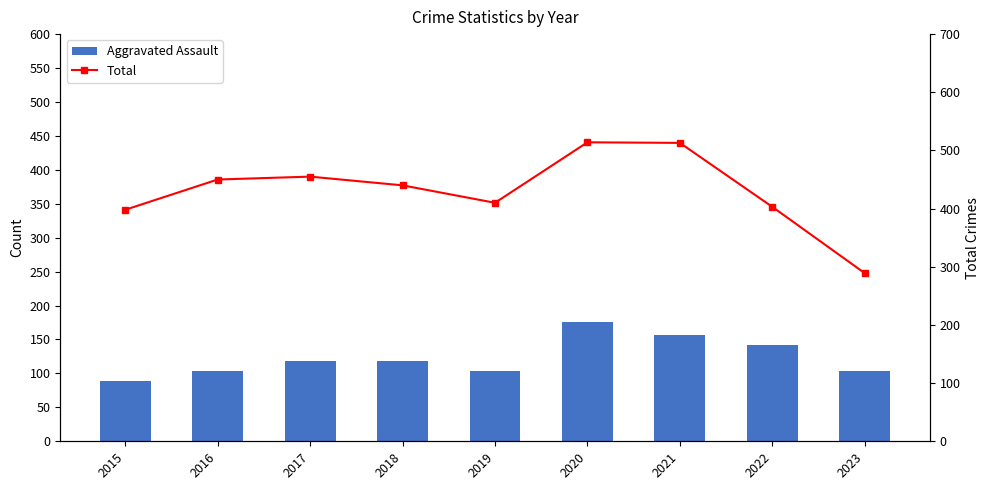

The value of Aggravated Assault at 2016 is 141. True or false?

False